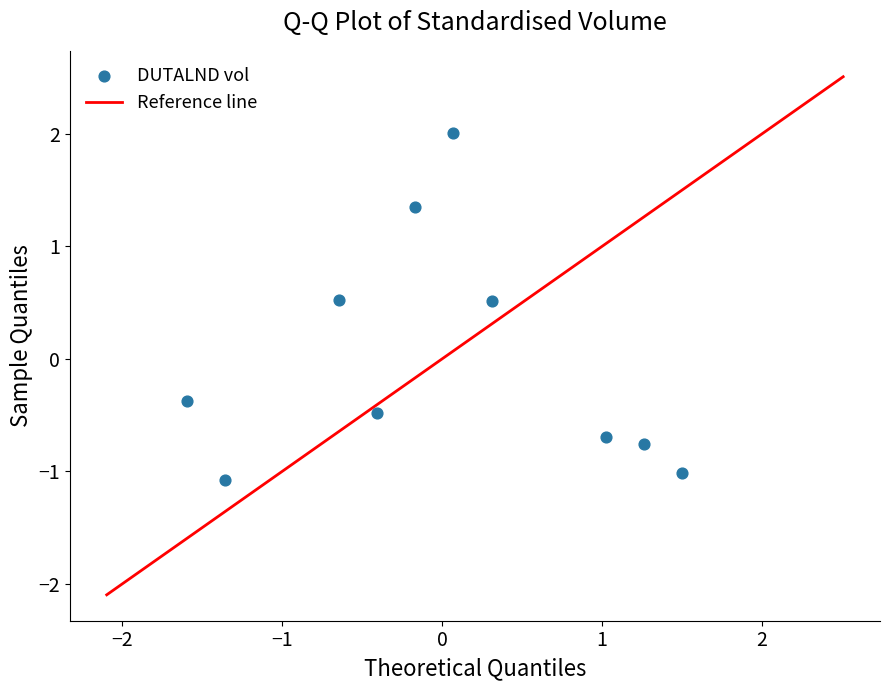

What is the range of Y values (max minus min)?

3.1